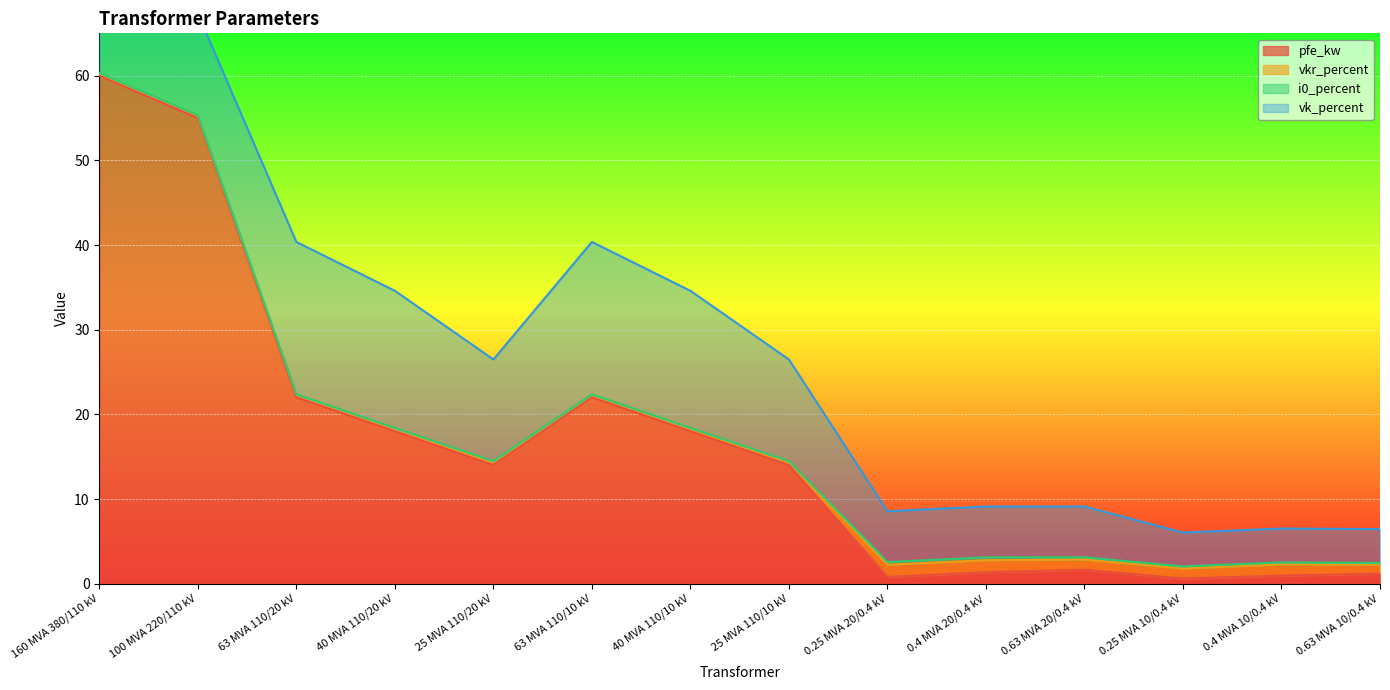

In i0_percent, how many points are higher than both neighbors (excluding endpoints)?

2